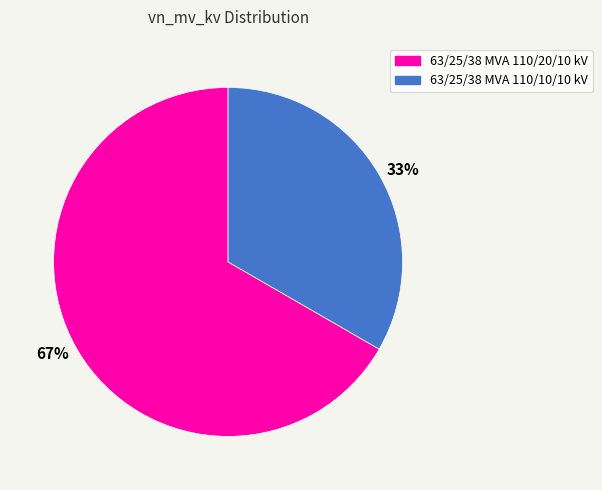

Rank the categories by value from highest to lowest.

67%, 33%